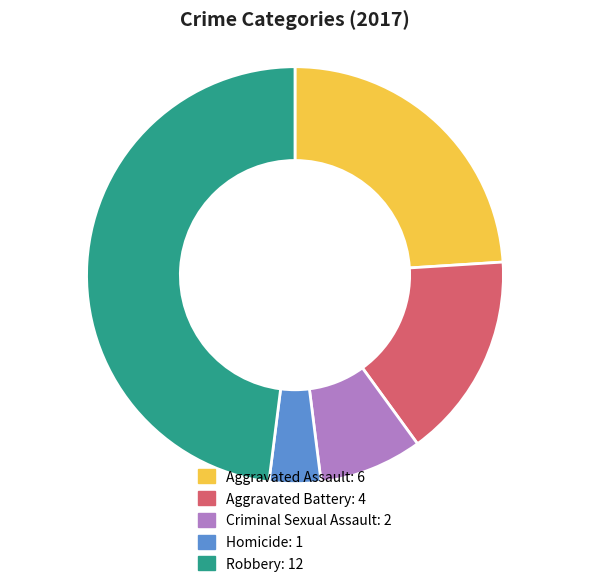

Rank the categories by value from lowest to highest.

Homicide, Criminal Sexual Assault, Aggravated Battery, Aggravated Assault, Robbery